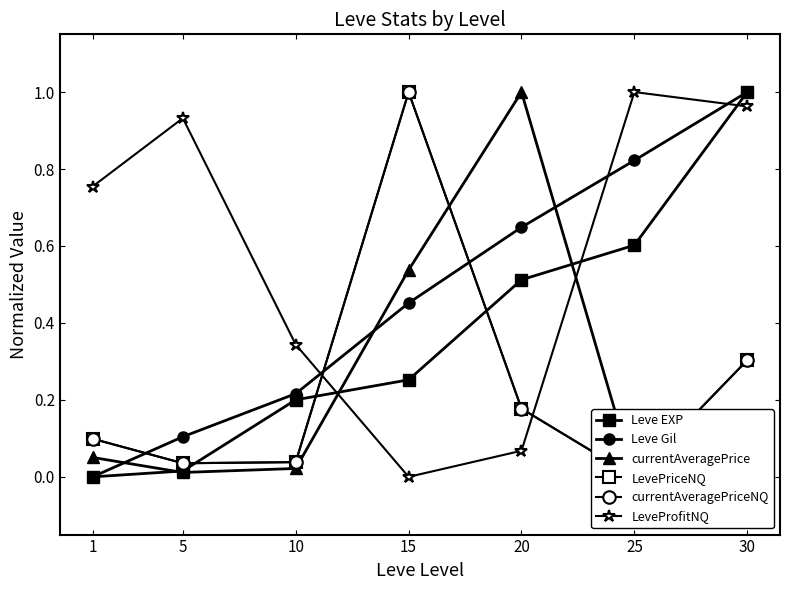

Does the chart have visible grid lines?

No